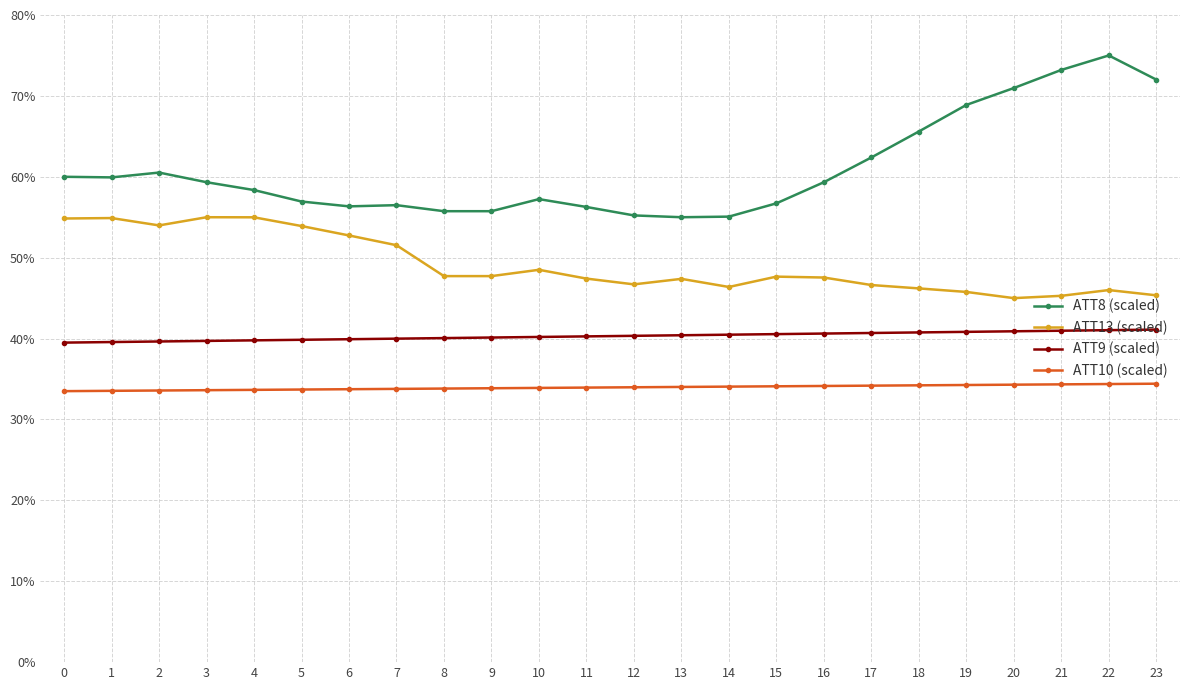

What is the spread (max minus min) of values at 5?

0.2